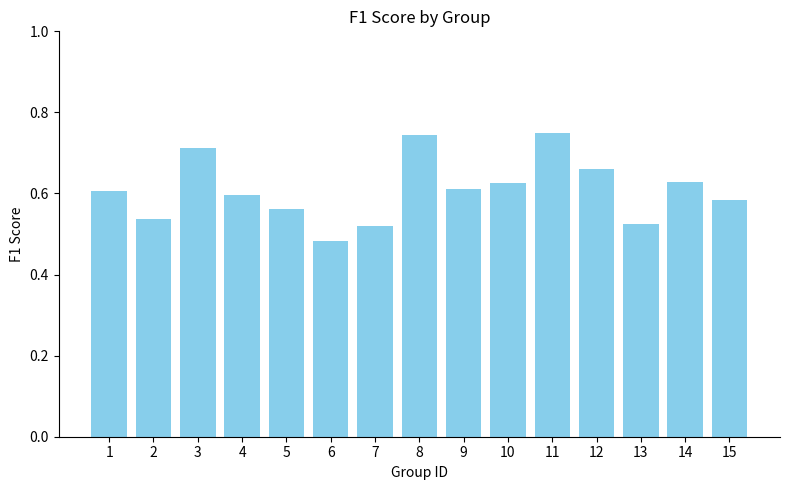

Where is the data nearest to the value 0?

6